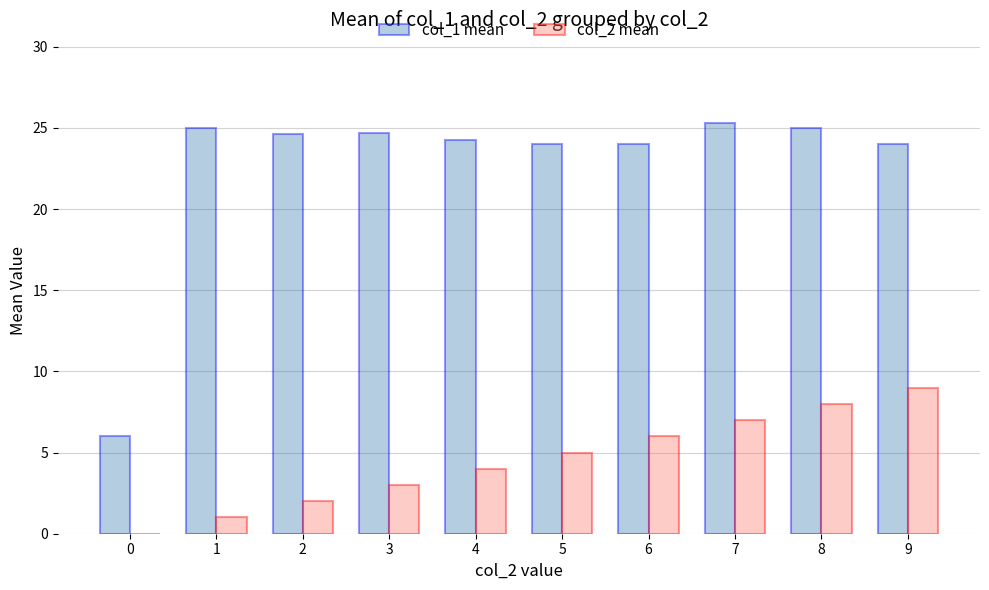

How many groups of bars are there?

10